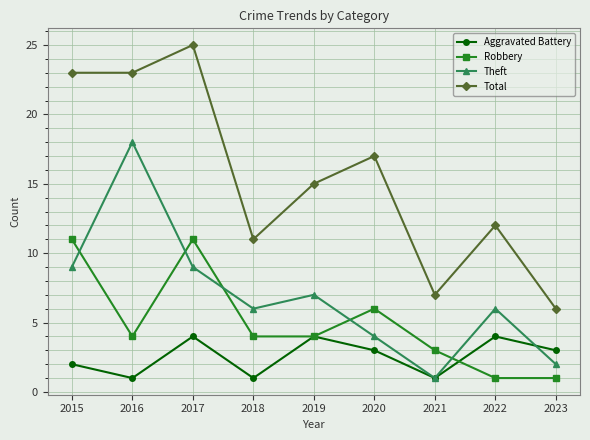

The value of Aggravated Battery at 2017 is 4. True or false?

True